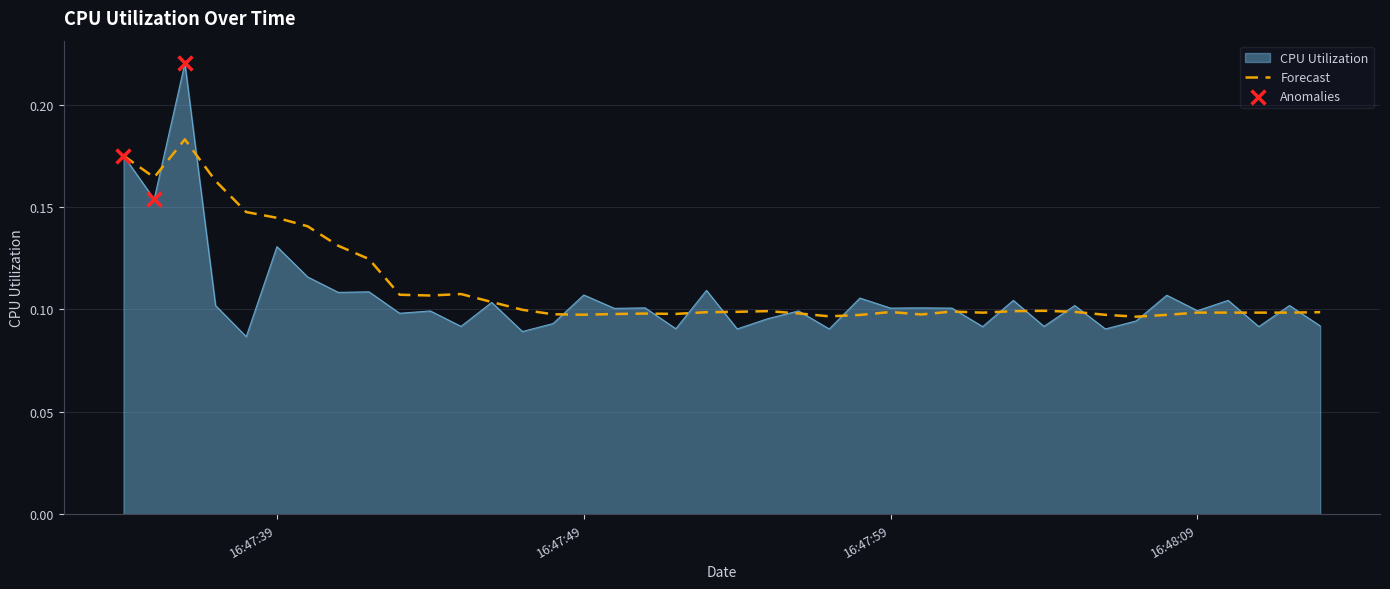

Which series has the largest range (max minus min)?

CPU Utilization